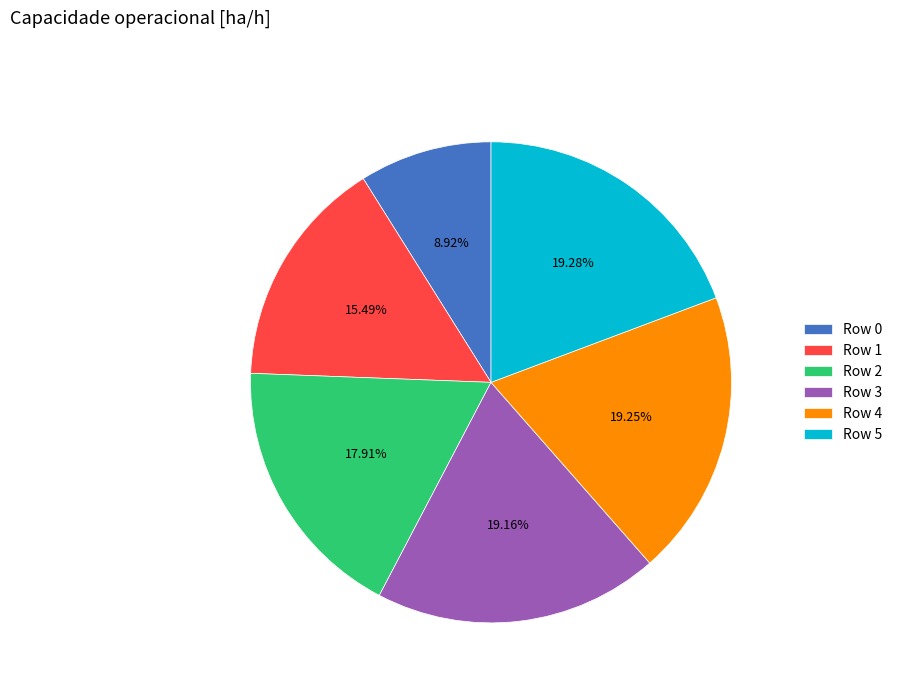

Combined, do Row 0 and Row 2 account for over 50%?

No